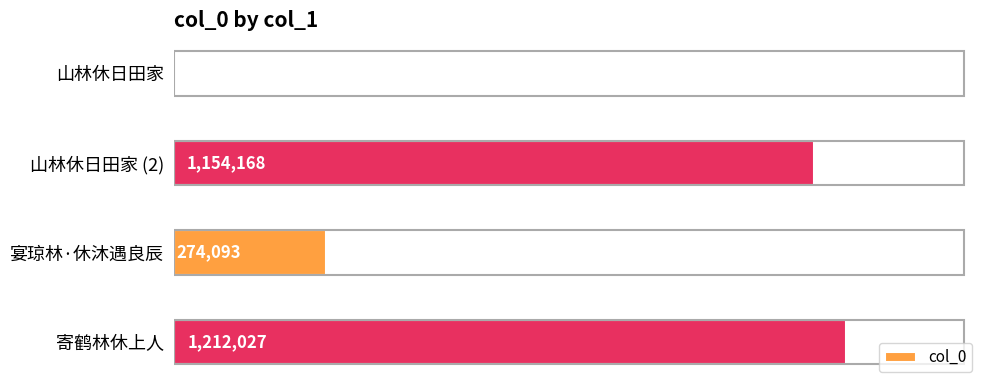

At which label is the value closest to 606291?

宴琼林·休沐遇良辰